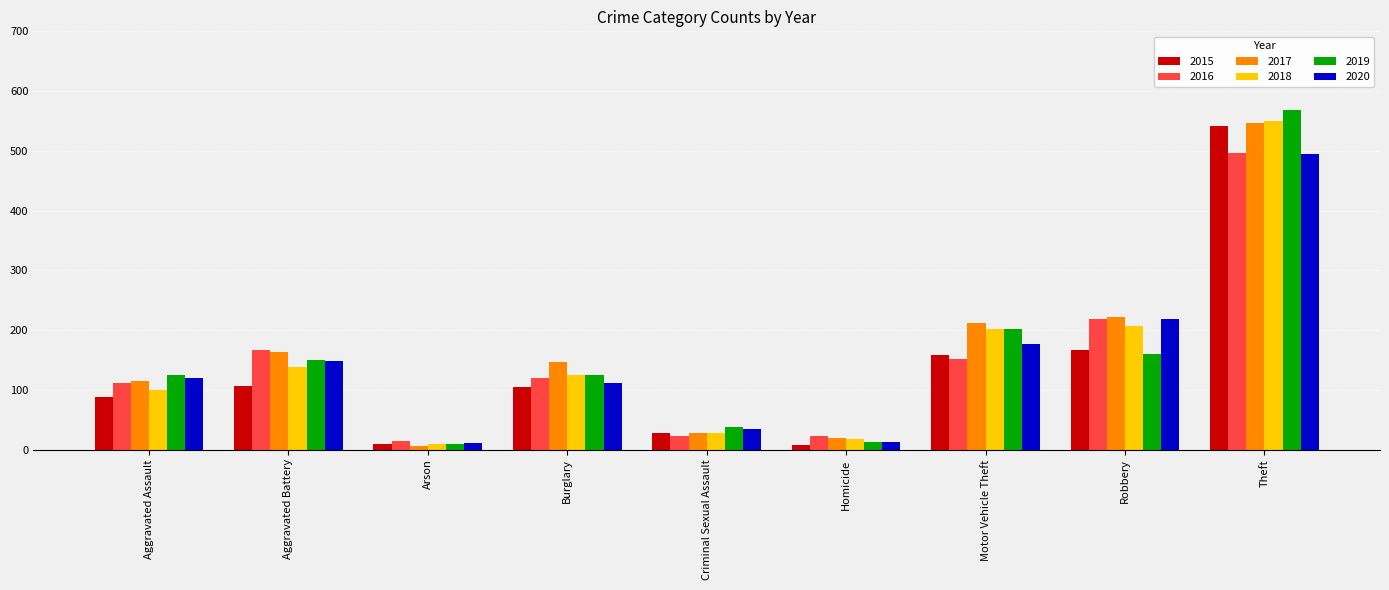

What is the difference between the 2015 values at Motor Vehicle Theft and Burglary?

55